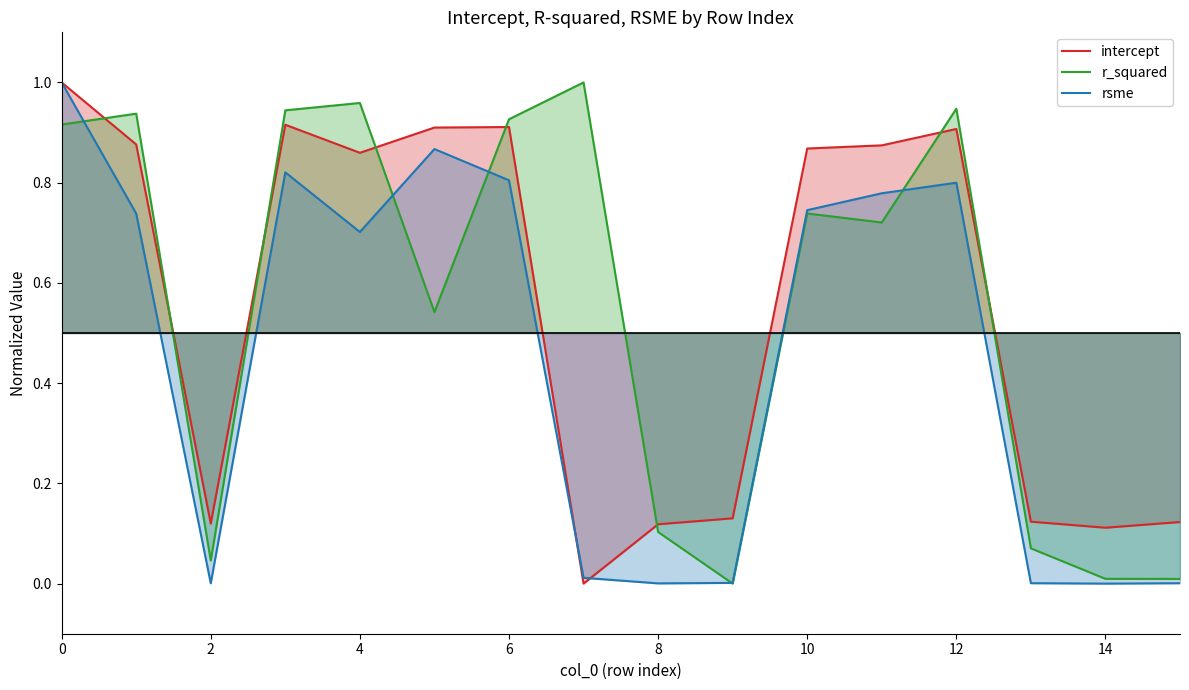

How many values in the rsme series exceed 0?

15